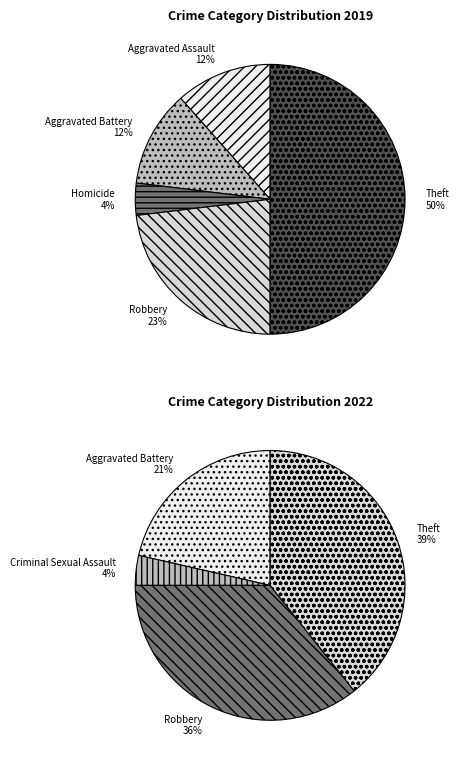

The Aggravated Assault slice represents 24% of the pie. True or false?

False